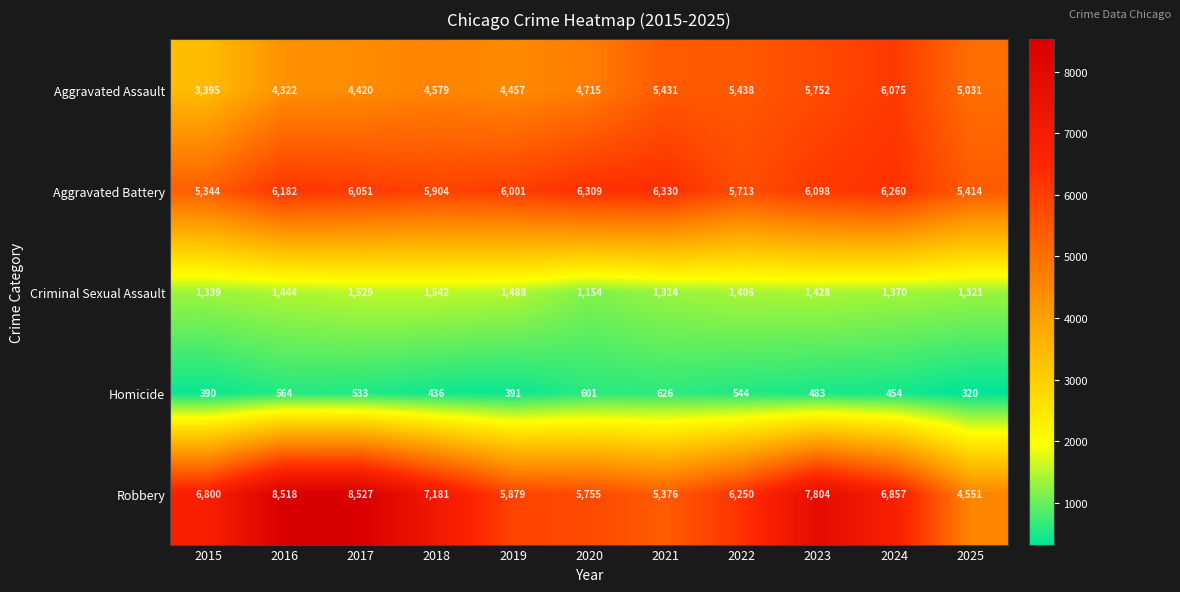

The value of Aggravated Assault at 2024 is 10455. True or false?

False